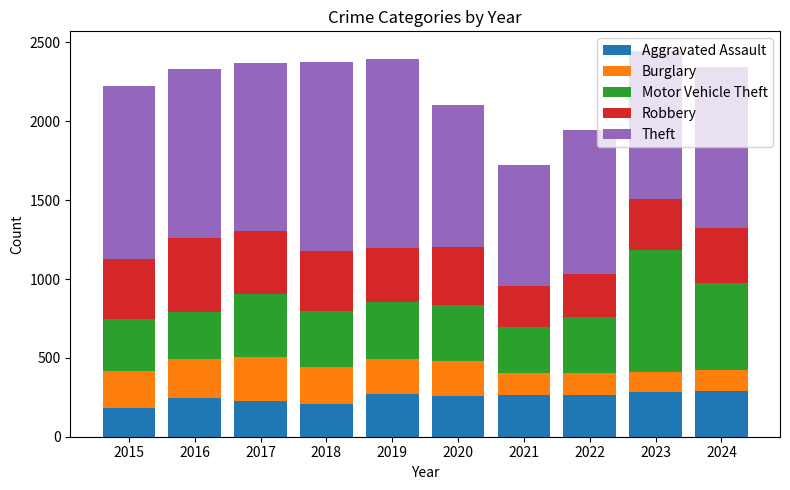

Is it true that Aggravated Assault equals 263 at 2022?

True